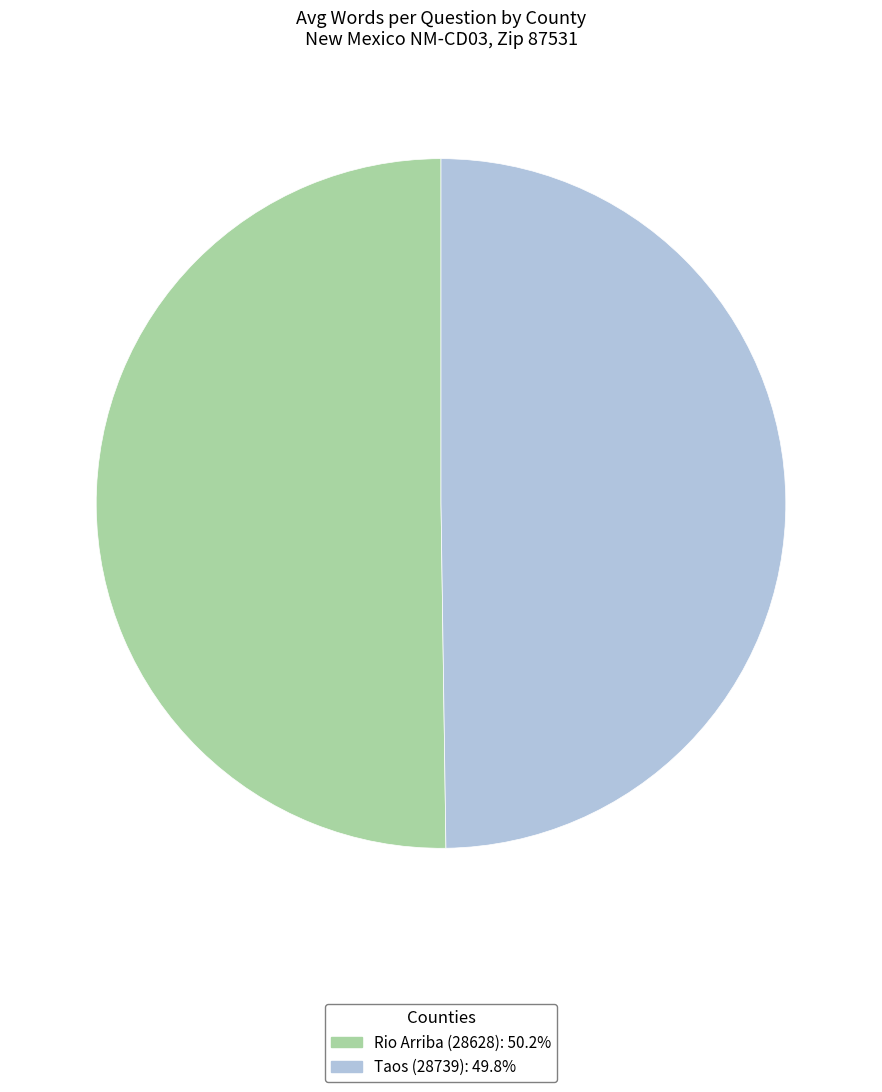

What is the ratio of the value at Taos (28739) to the value at Rio Arriba (28628)?

1.0